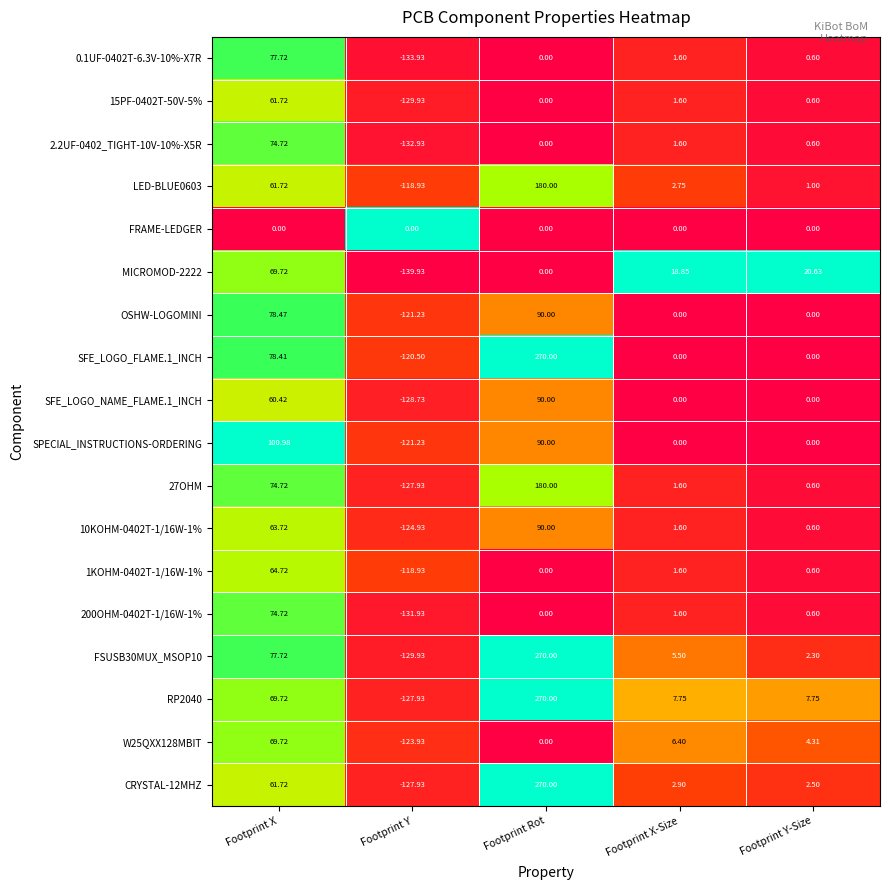

How many categories are shown in the chart?

5